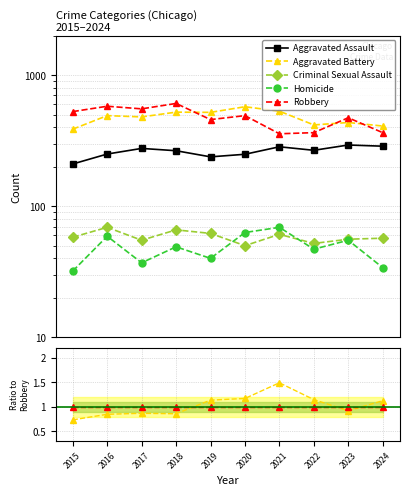

In Criminal Sexual Assault, how many points are higher than both neighbors (excluding endpoints)?

3